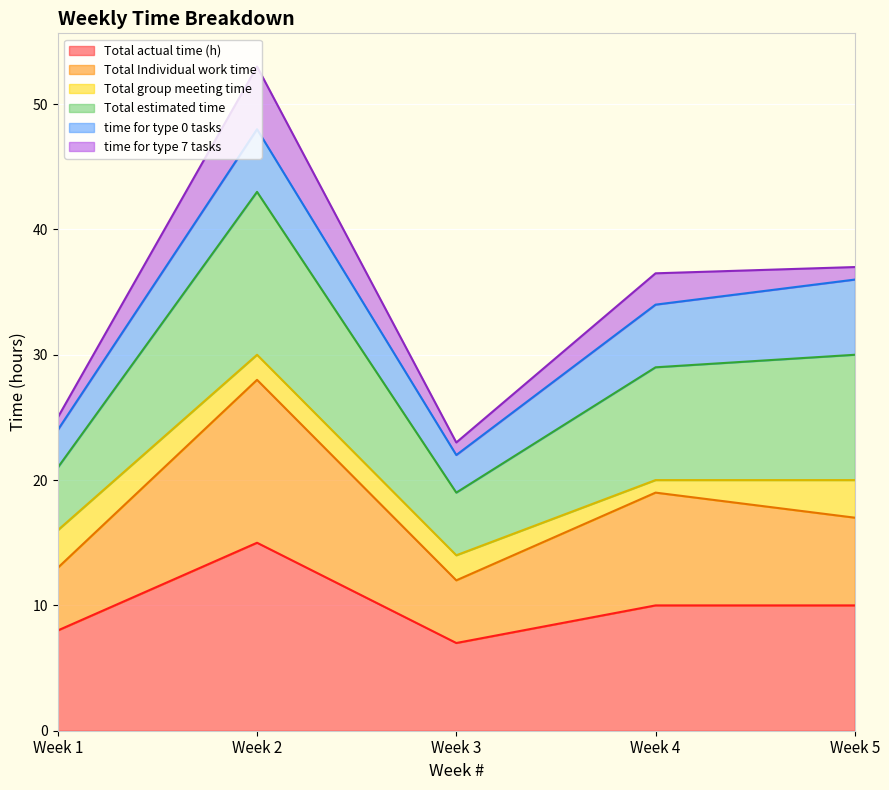

The value of Total actual time (h) at Week 1 is 11.4. True or false?

False